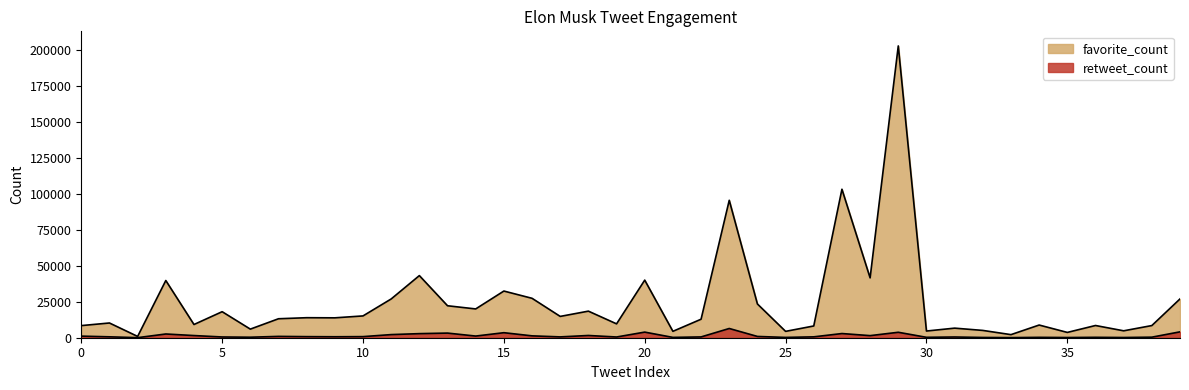

What is the sum of all favorite_count values?

979577